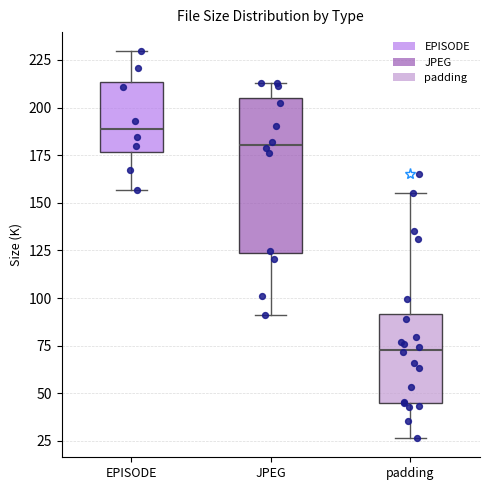

Comparing the boxes themselves (not the whiskers), which one is the tallest?

JPEG